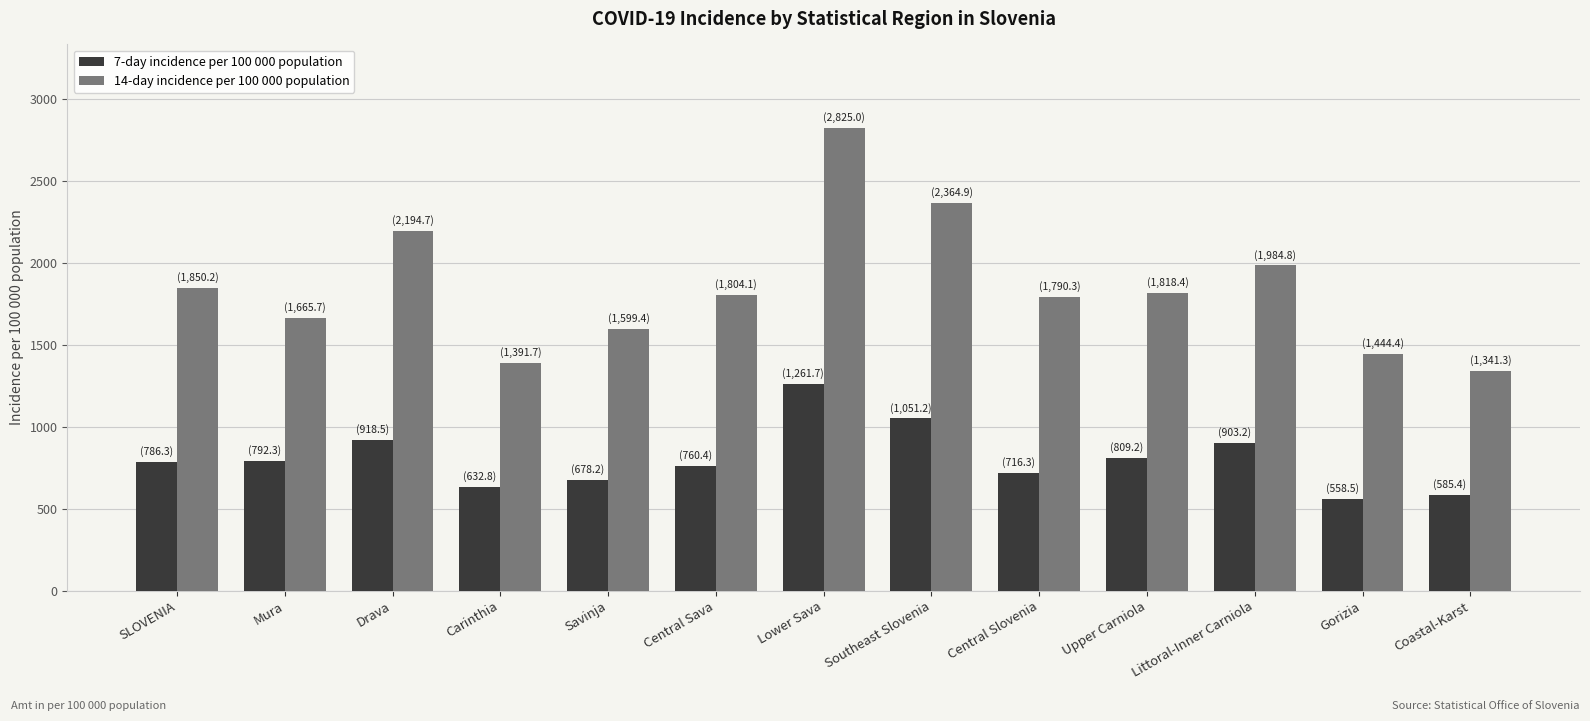

What is the label of the 7th bar from the left?

Lower Sava